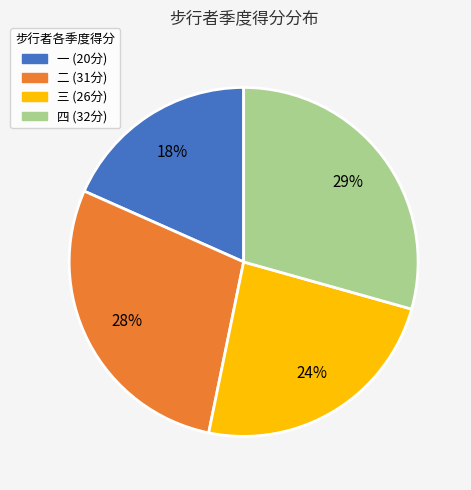

Combined, do 一 and 二 account for over 50%?

No